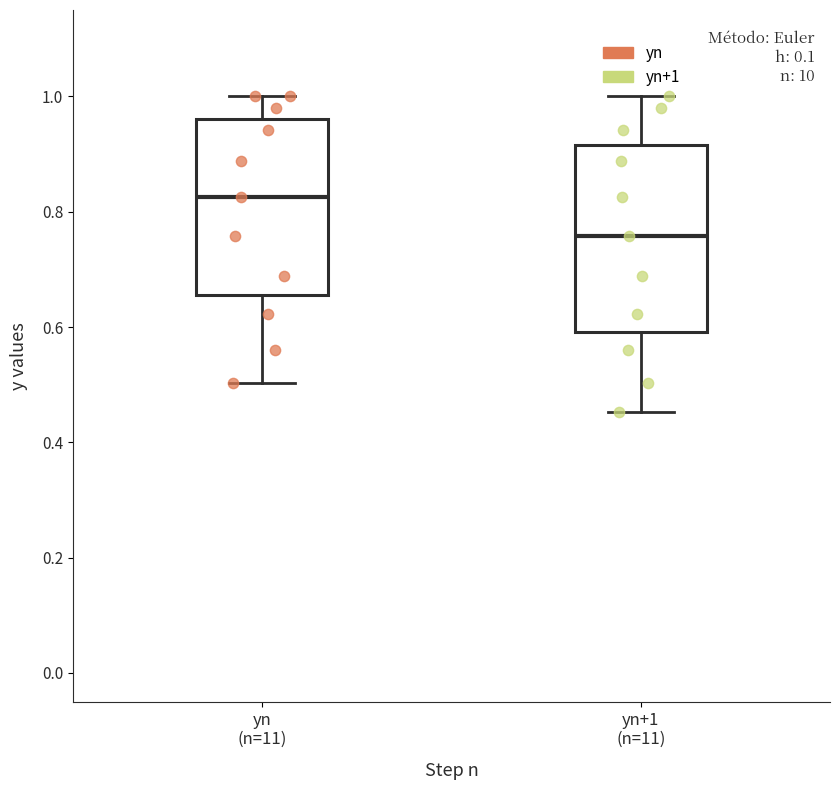

Where does the upper whisker of the box for yn (n=11) end on the y-axis? The values are not printed on the chart, so give them approximately, as read against the axis.

1.00